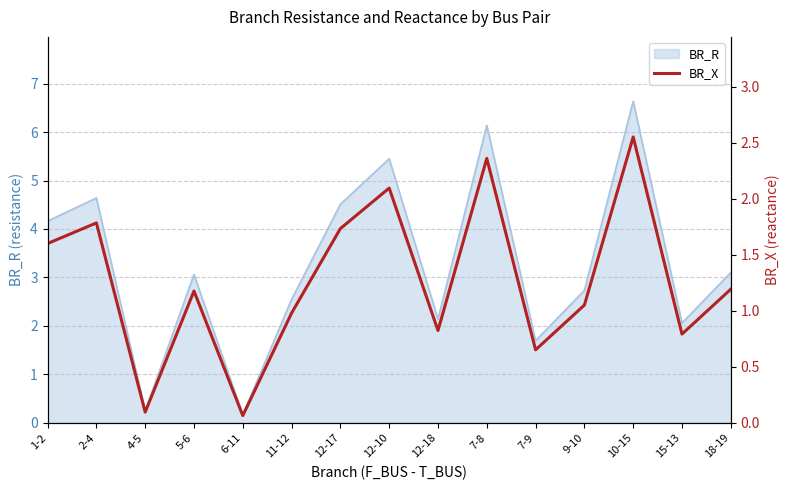

The chart shows a value of 3.5 at 10-15. True or false?

False